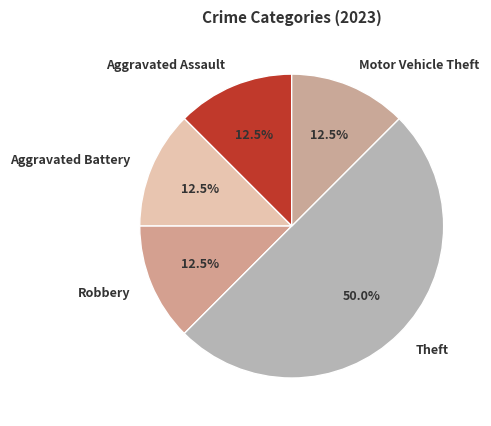

What is the ratio of the value at Robbery to the value at Aggravated Assault?

1.0